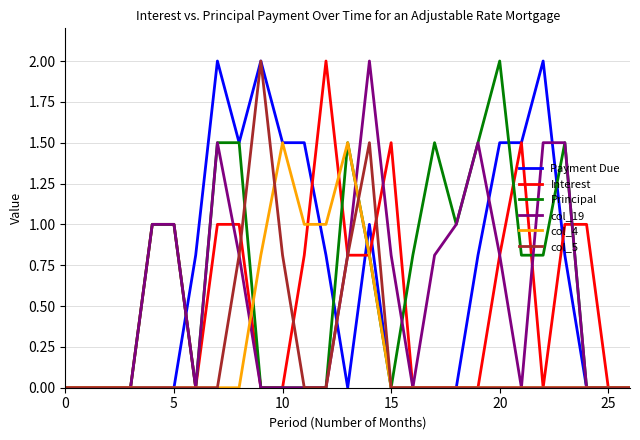

What is the highest value of the Principal series?

2.0